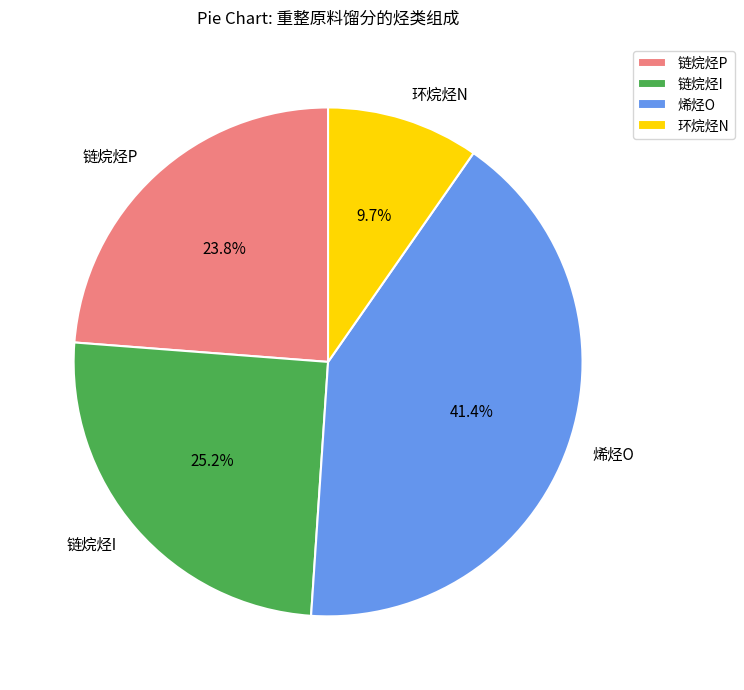

Does 烯烃O account for over 50% of the chart?

No